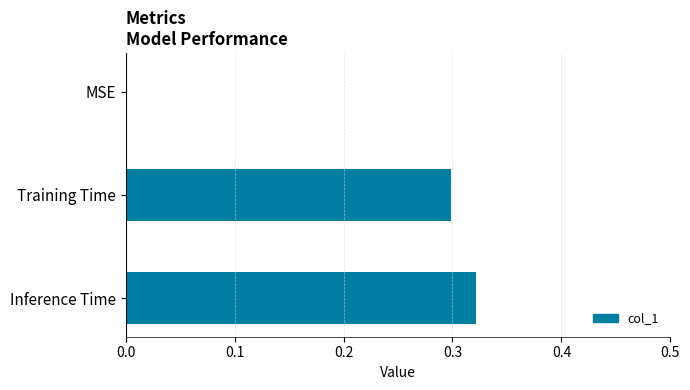

What is the change in value from MSE to Training Time?

+0.3